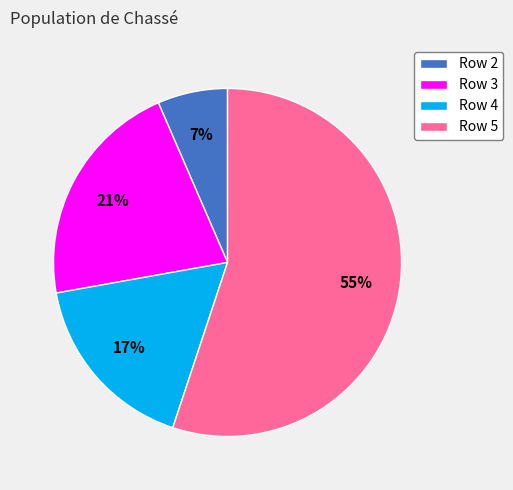

Rank the categories by value from highest to lowest.

Row 5, Row 3, Row 4, Row 2